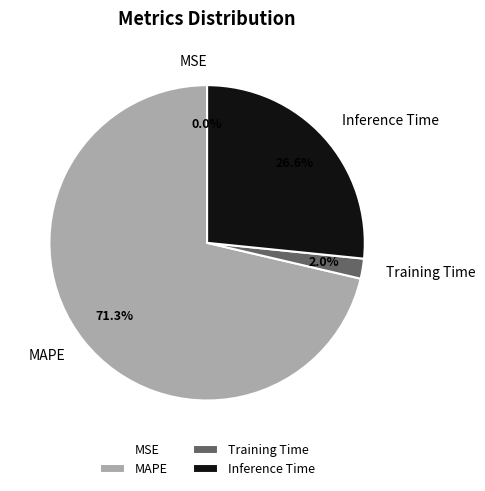

Does any single category account for the majority?

Yes